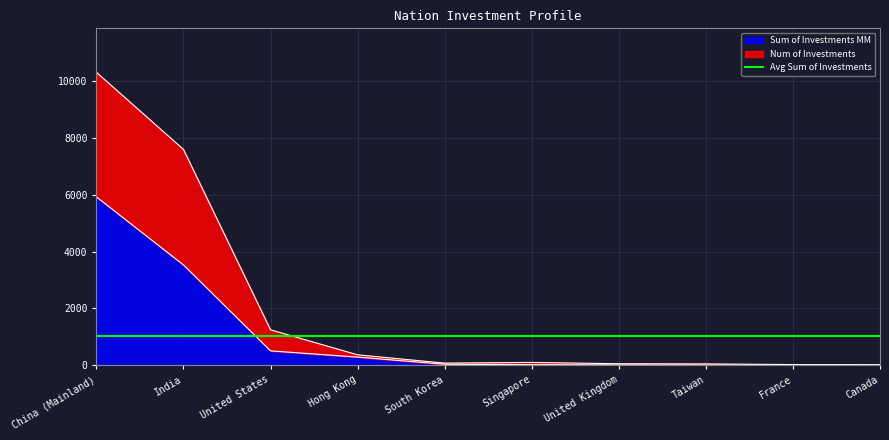

What is the maximum value for Sum of Investments MM?

5922.1